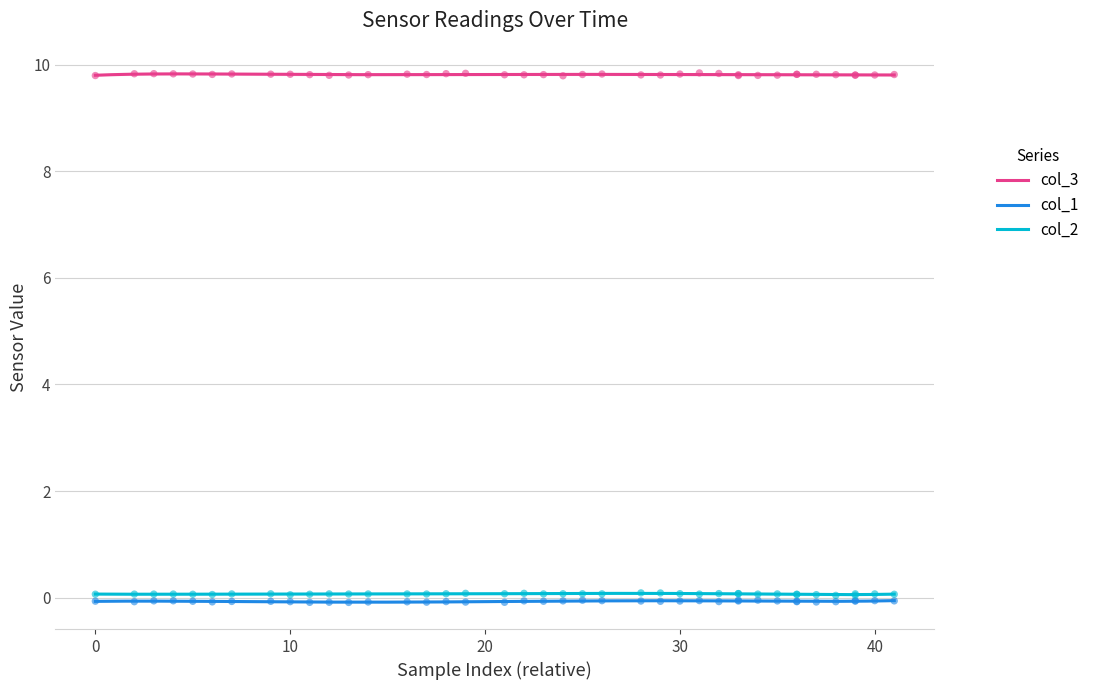

True or false: col_2 and col_1 intersect in this chart.

False